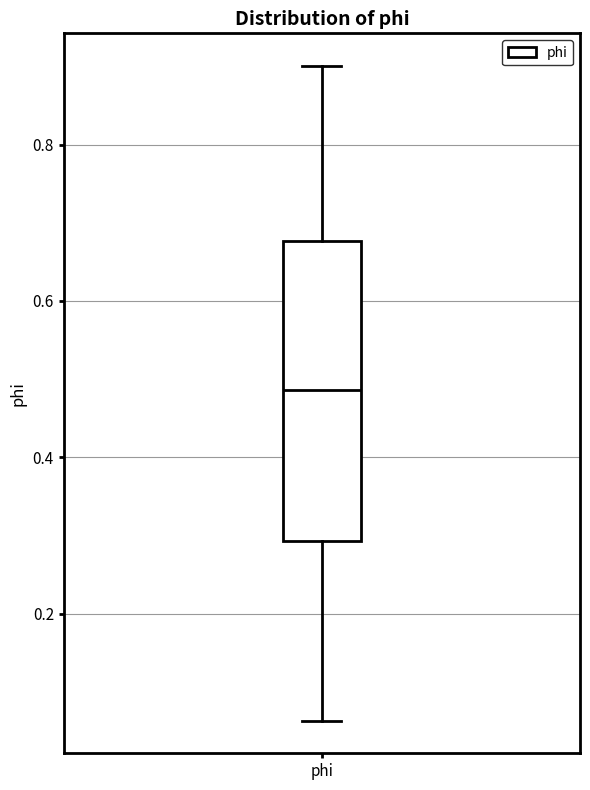

Read this box plot against the y-axis: the position of the median line, the range covered by the box, and the ends of both whiskers. The values are not printed on the chart, so give them approximately, as read against the axis.

median 0.48, box 0.30 to 0.68, whiskers 0.06 to 0.90